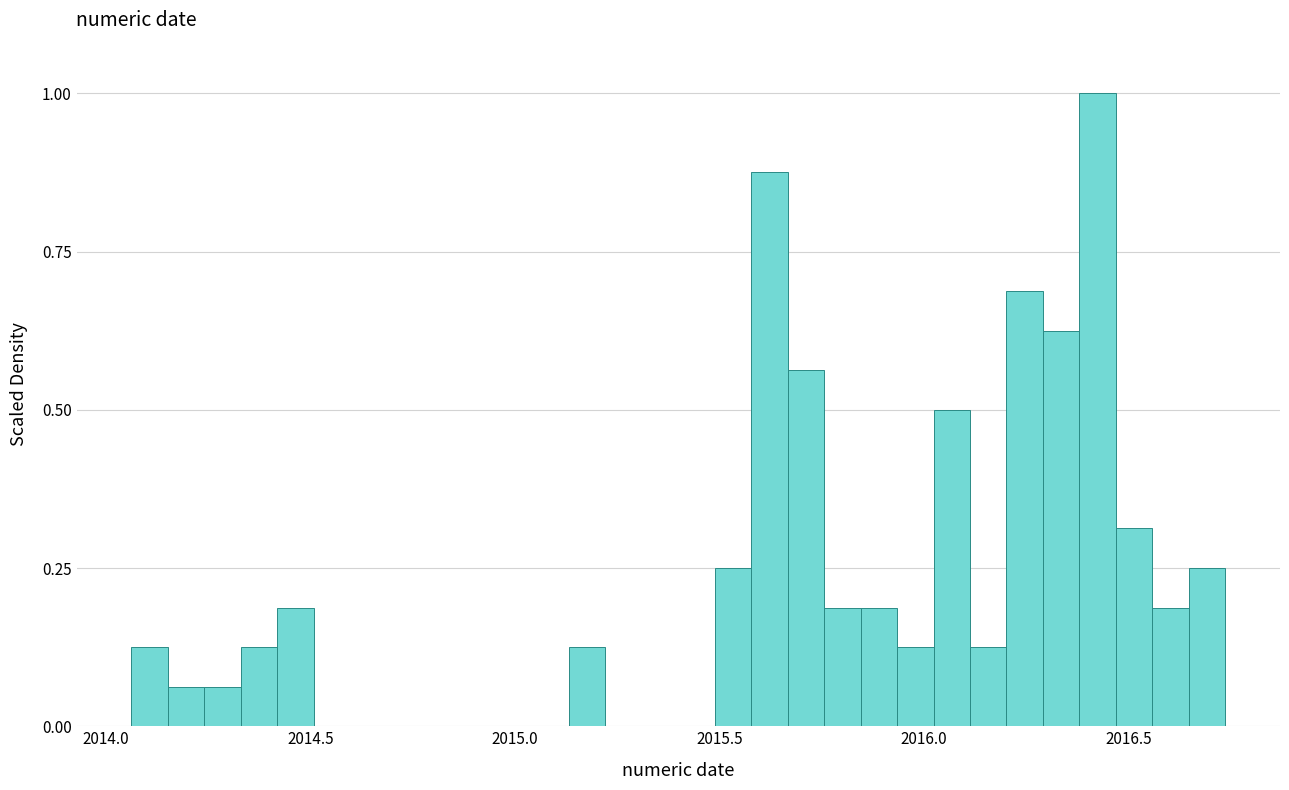

Read against the x-axis, roughly where is the centre of the tallest bar?

2016.40